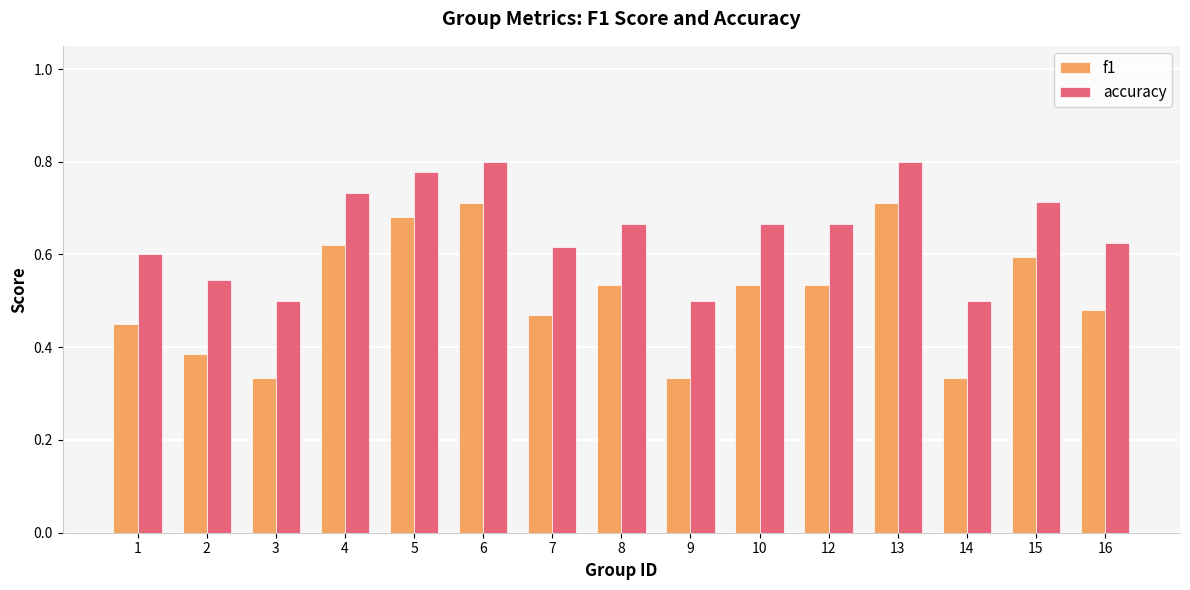

Between 3 and 10, which series saw the biggest shift?

f1